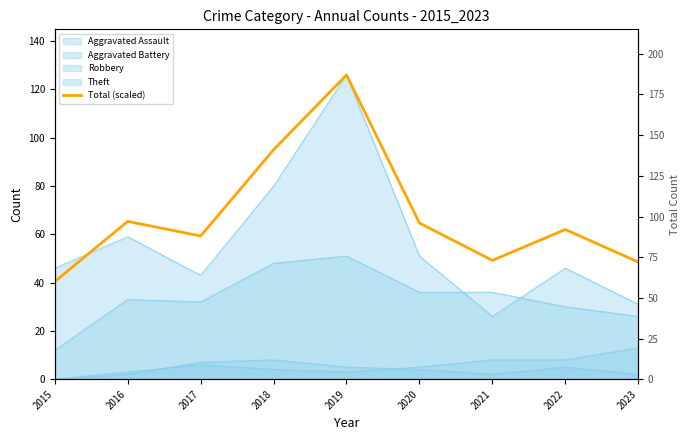

What is the difference between the maximum and minimum values?

85.6